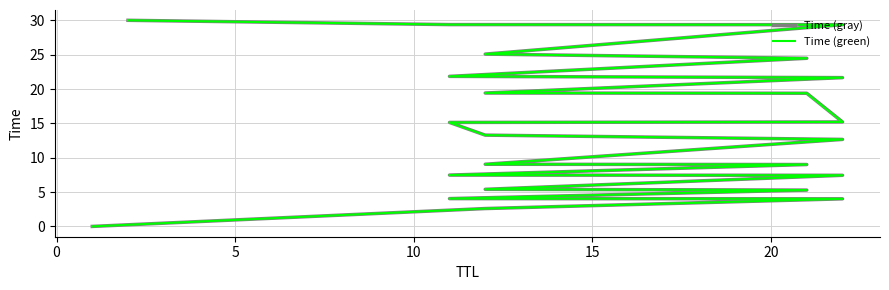

What is the maximum value shown in the chart?

30.0